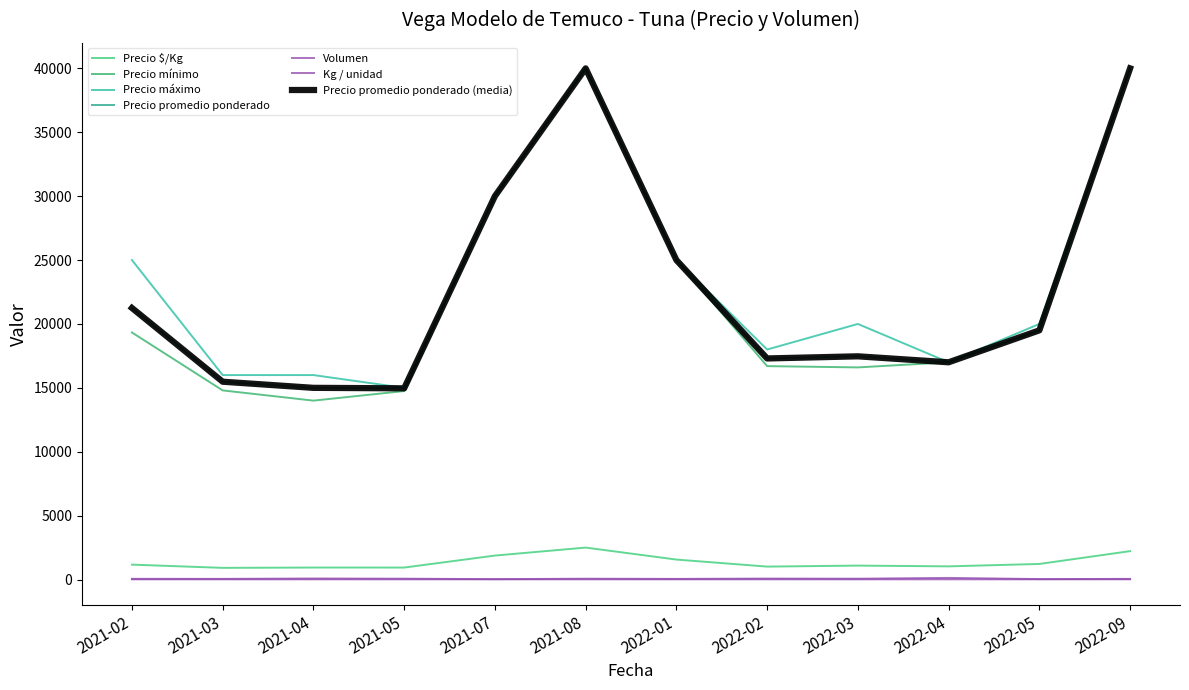

At how many categories does at least one series exceed 11706?

12